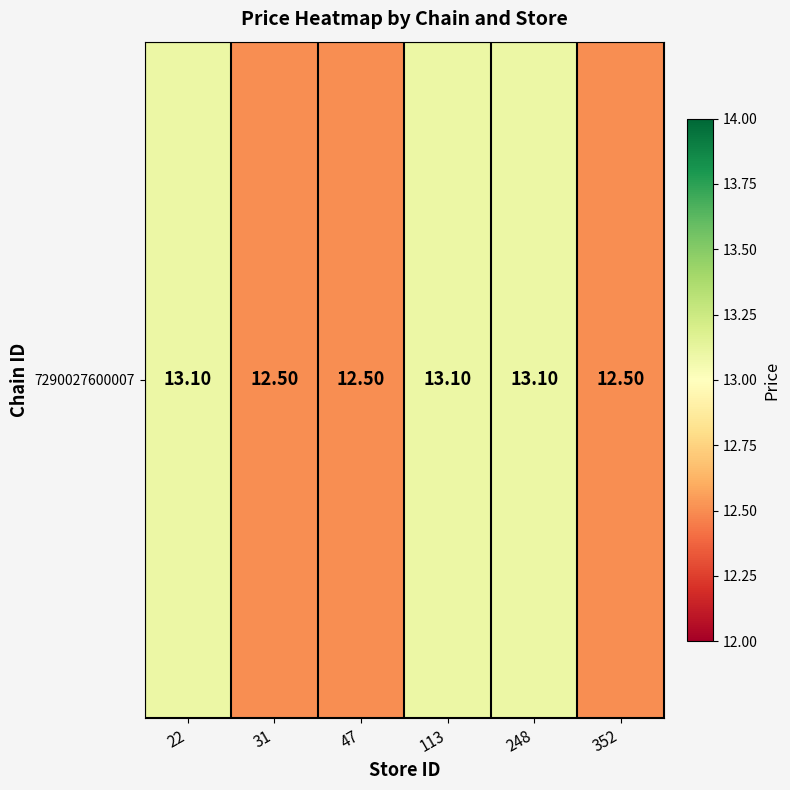

What is the greatest value displayed?

13.1